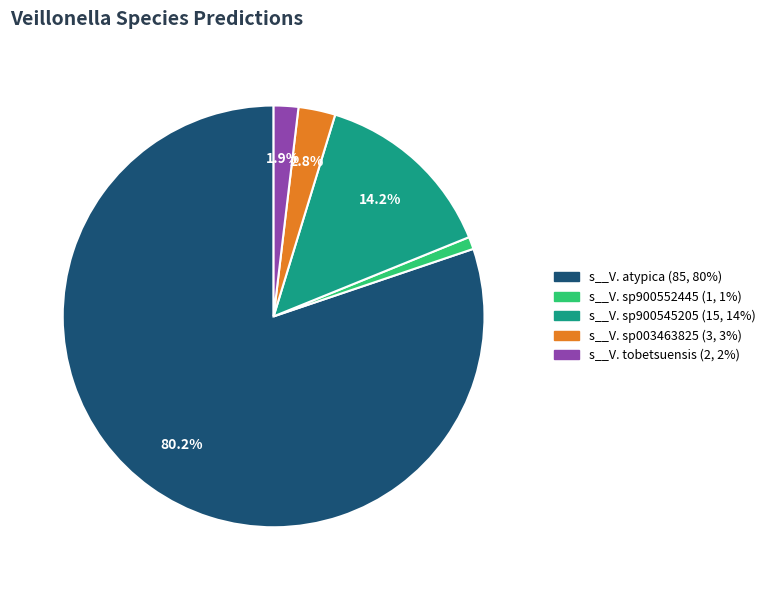

How many slices are in this pie chart?

5